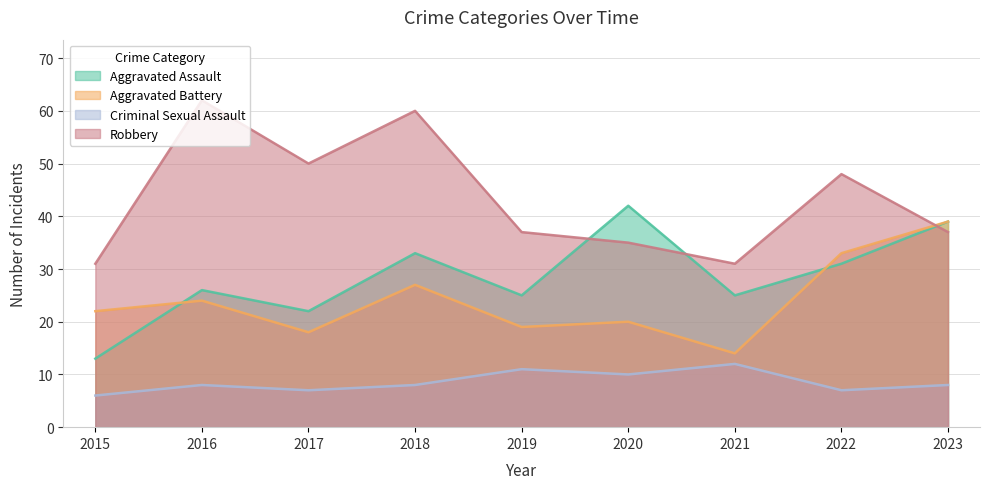

Rank the categories by Criminal Sexual Assault value from lowest to highest.

2015, 2017, 2022, 2016, 2018, 2023, 2020, 2019, 2021